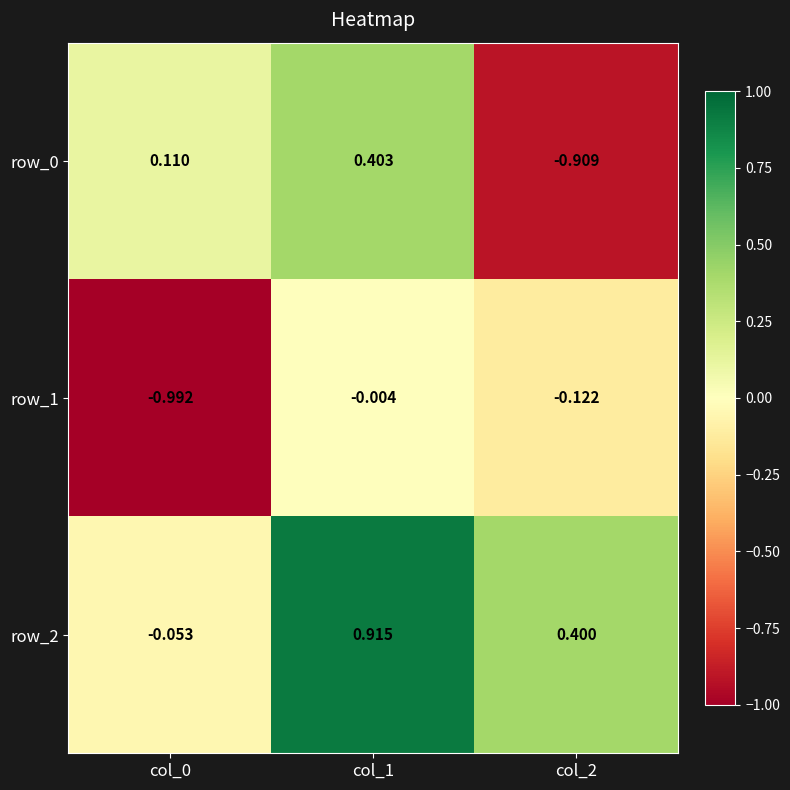

Is the value of row_0 at col_1 greater than the value of row_2 at col_1?

No